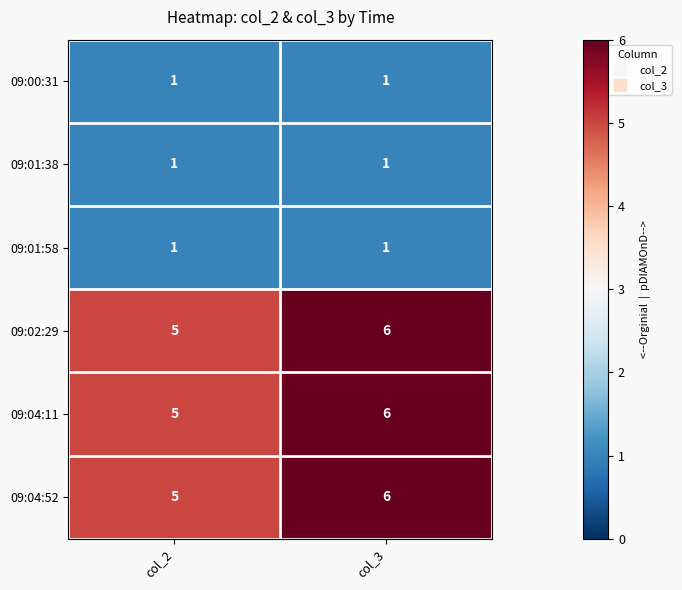

Rank the categories by 09:04:52 value from lowest to highest.

col_2, col_3